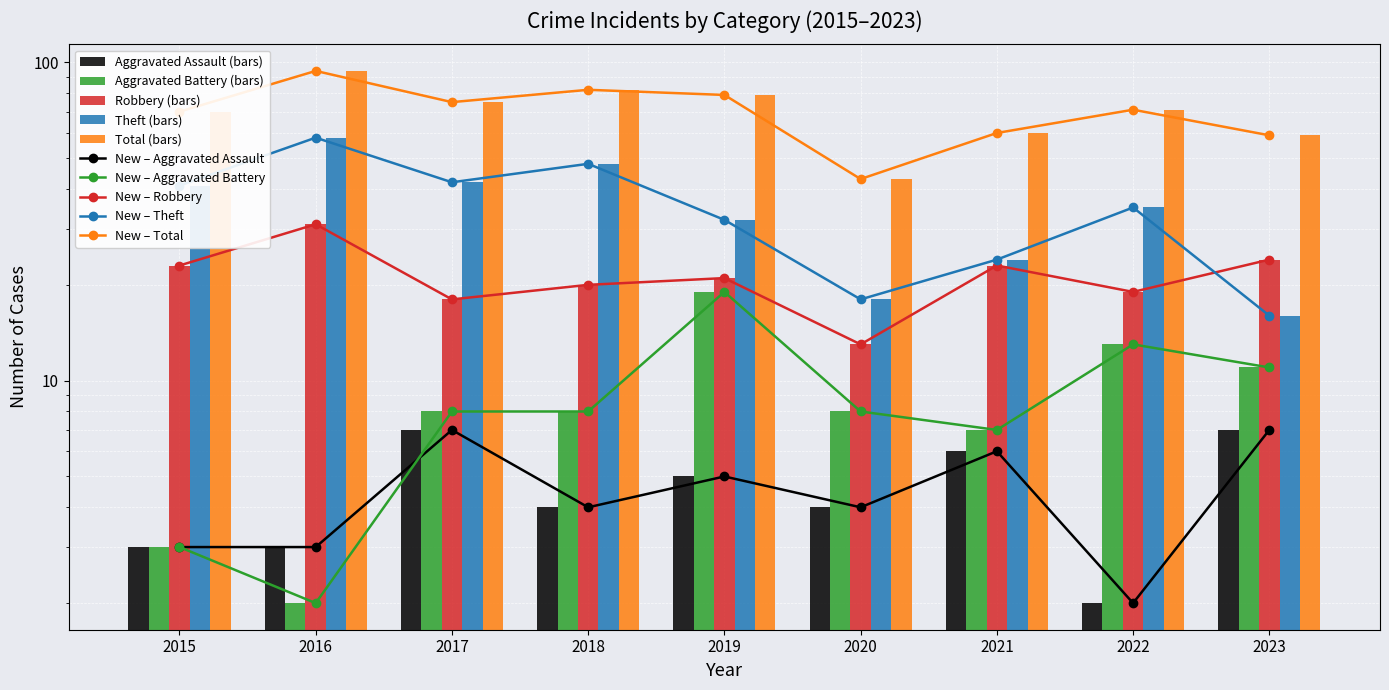

True or false: Aggravated Battery has a value of 4 at 2020.

False